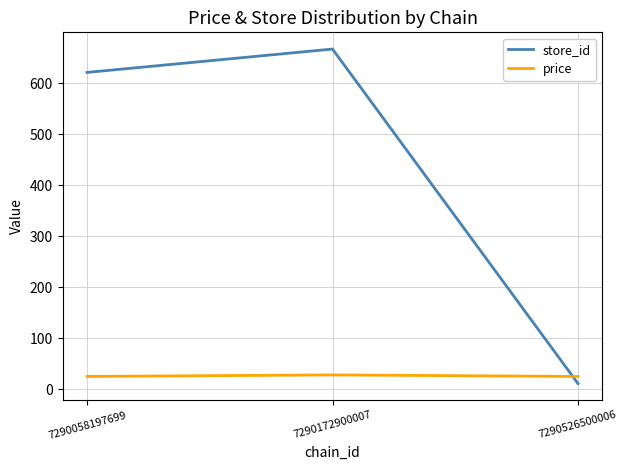

How many price values are between 24 and 27?

2